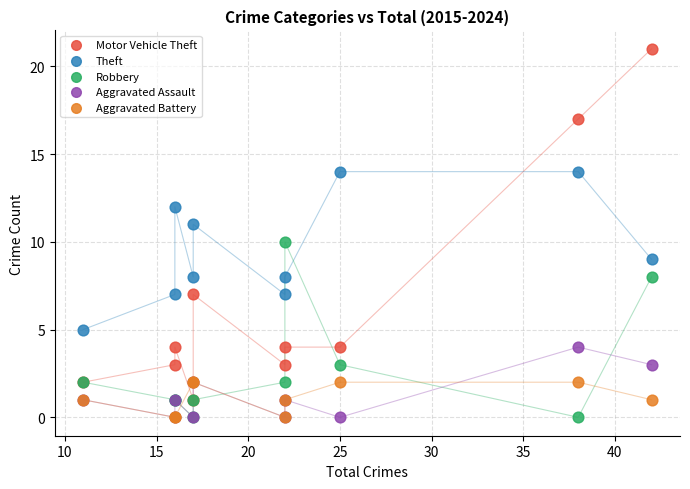

What are all the series names shown in the legend?

Motor Vehicle Theft, Theft, Robbery, Aggravated Assault, Aggravated Battery